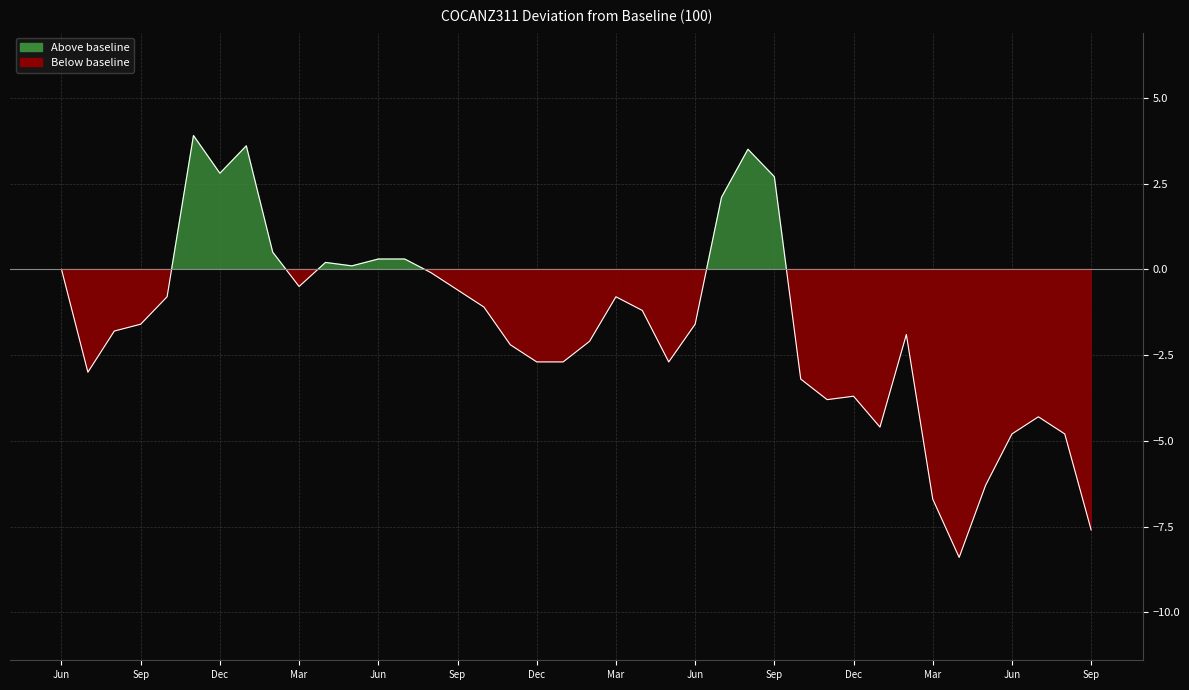

Is it true that the value at 2015-08-01 is -4.8?

True